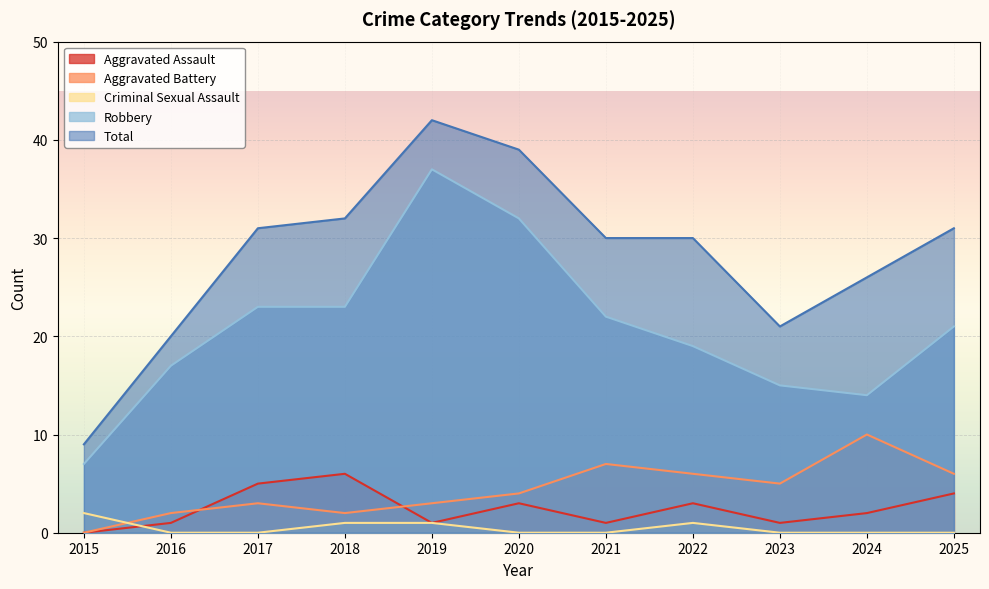

What is the value of the Criminal Sexual Assault point at the 1st from the left?

2